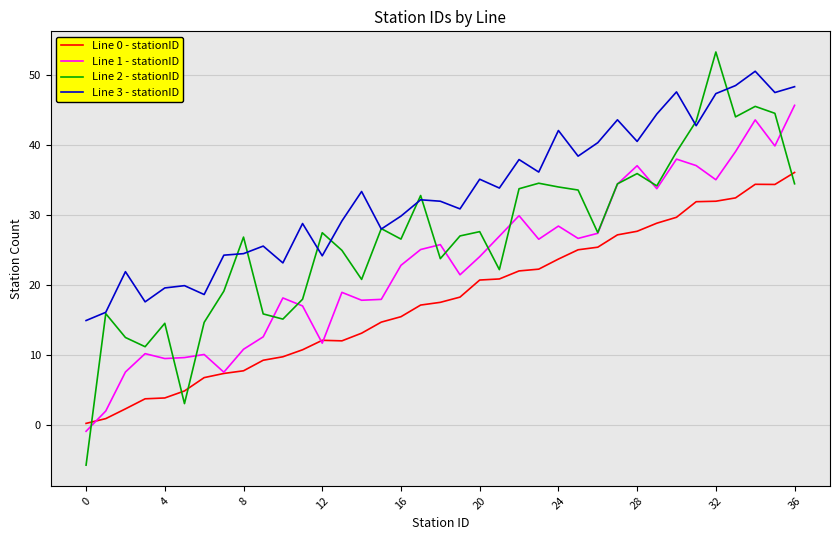

List the series in order of their peak value, highest first.

Line 2 - stationID, Line 3 - stationID, Line 1 - stationID, Line 0 - stationID